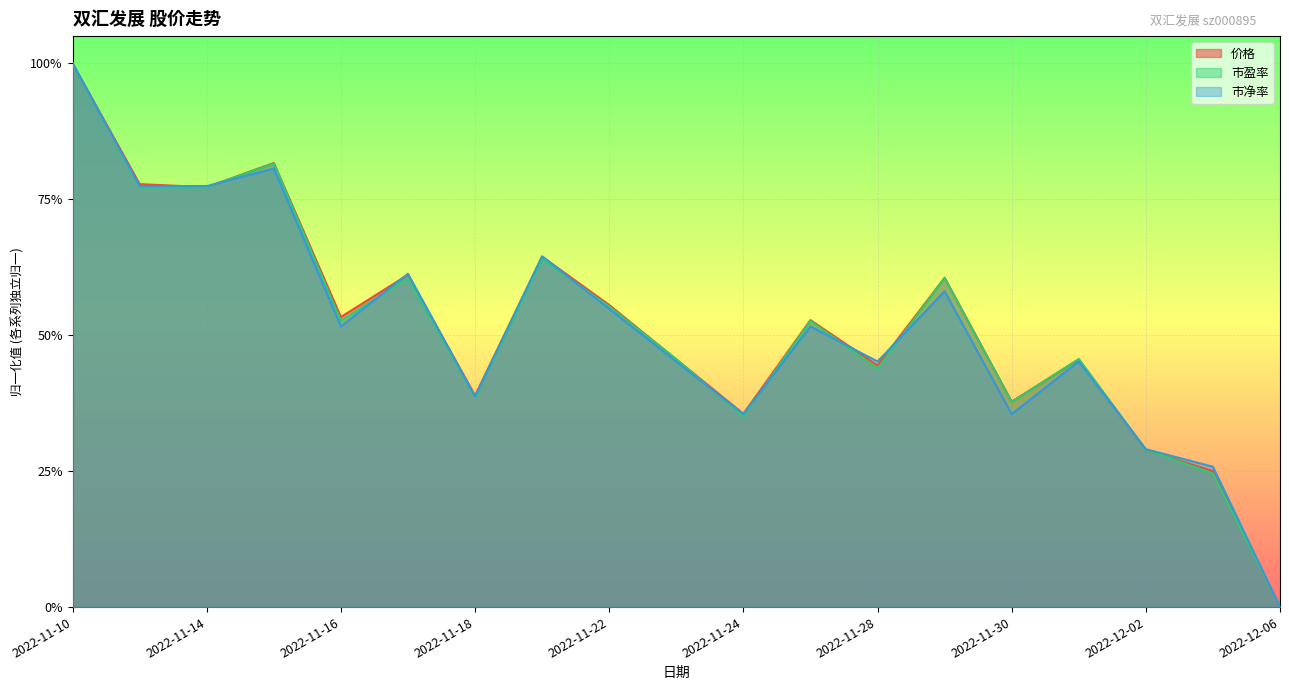

What is the sum of all 市盈率 values?

9.8